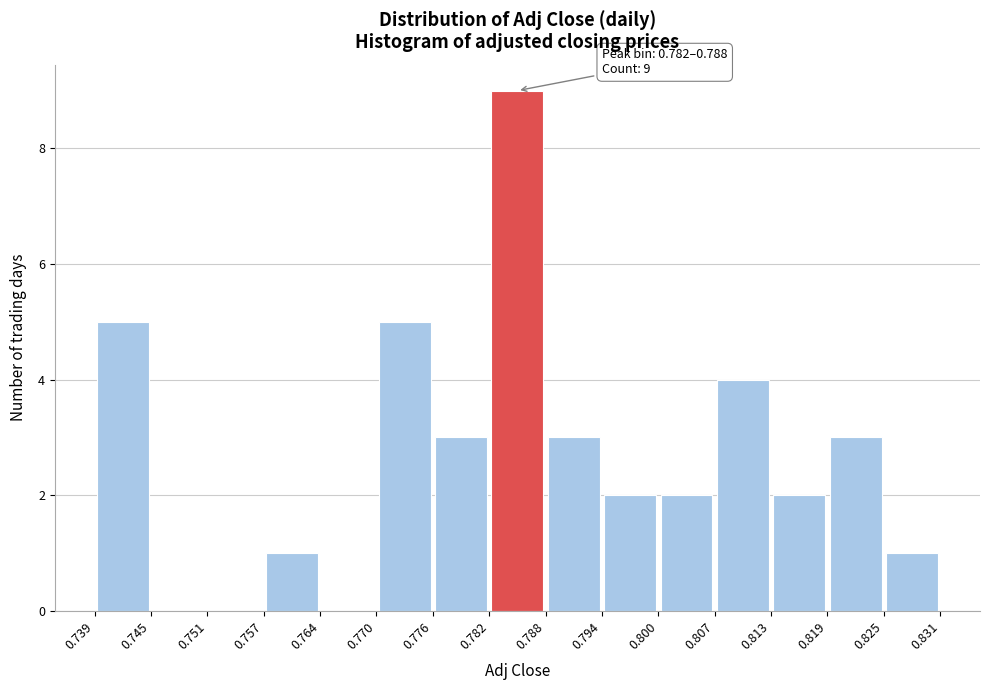

Which range on the x-axis has the tallest bar?

0.782 to 0.788